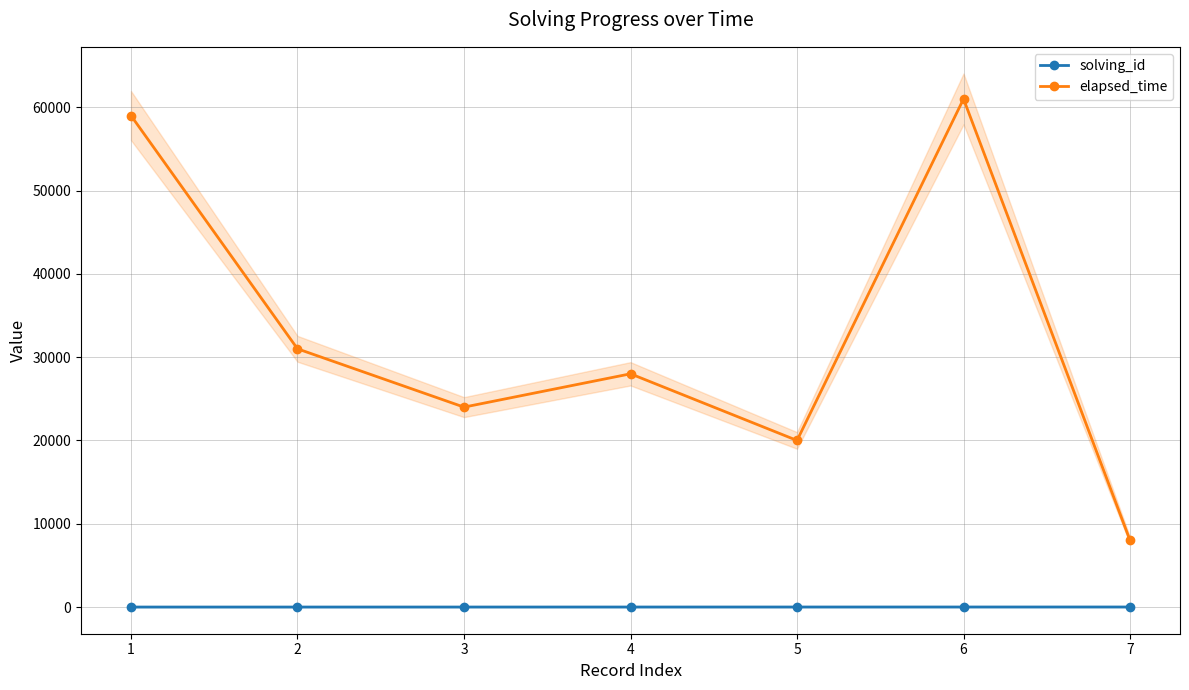

True or false: elapsed_time and solving_id cross at least once.

False